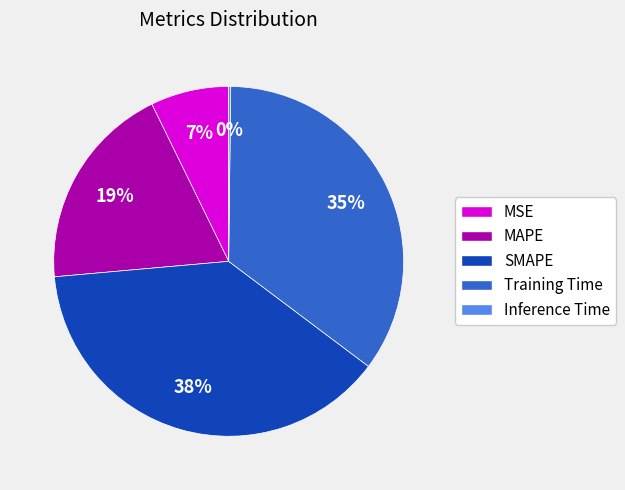

Does any single category account for the majority?

No